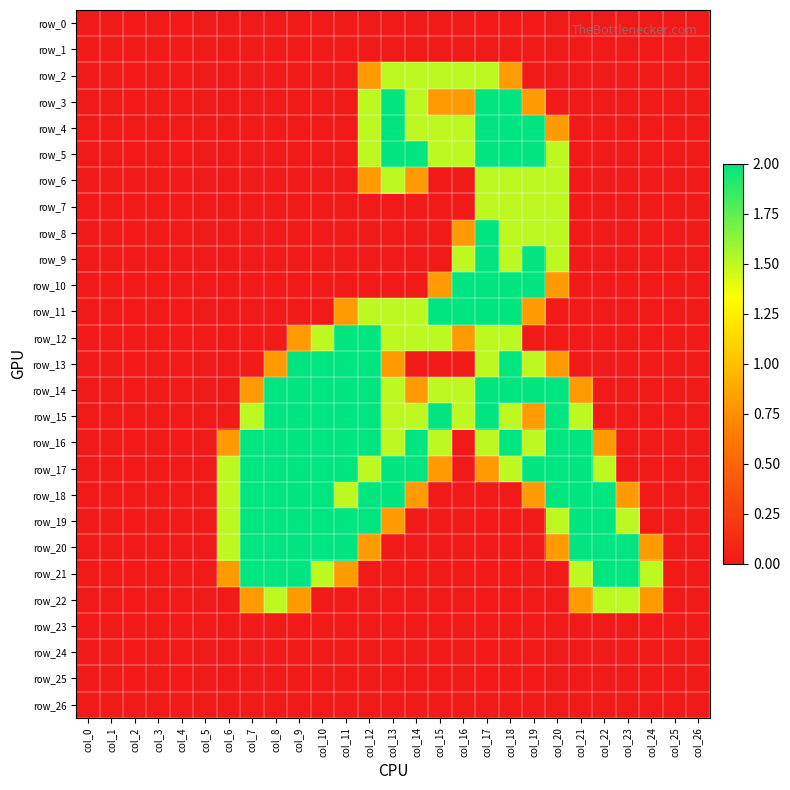

At which label does row_1 reach its peak?

col_0